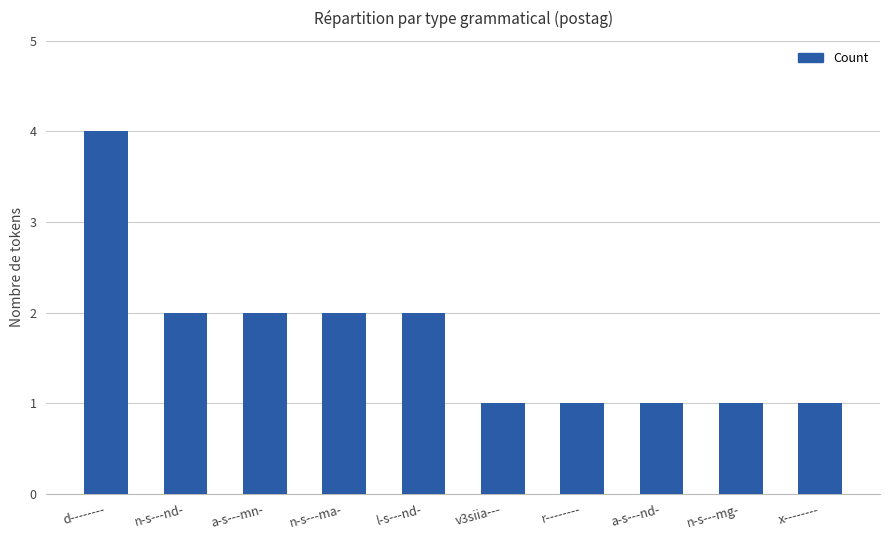

Which label corresponds to the largest value in the chart?

d--------